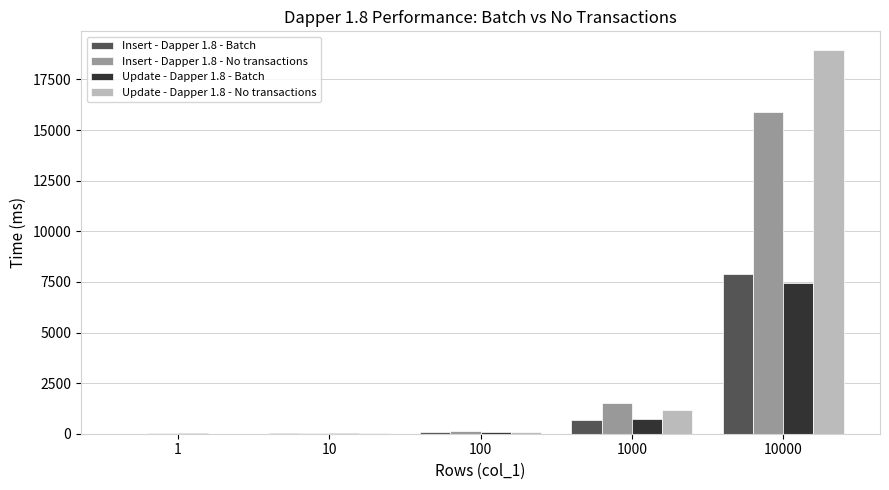

The Insert - Dapper 1.8 - Batch series shows 692.5 at 1000. True or false?

True